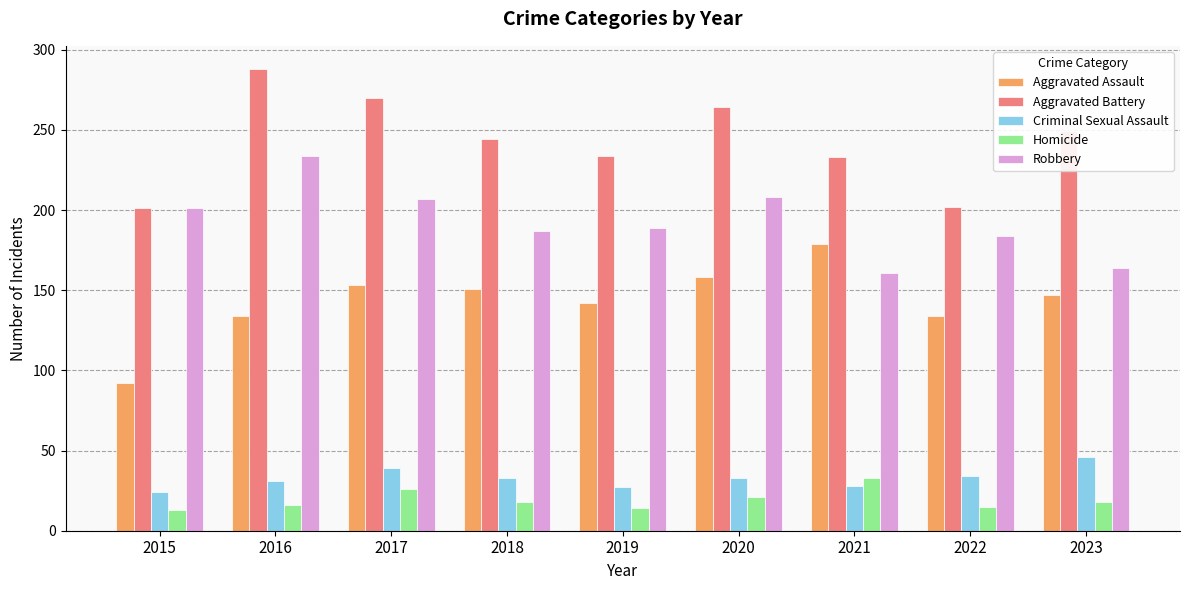

Which series changed the most between 2016 and 2023?

Robbery